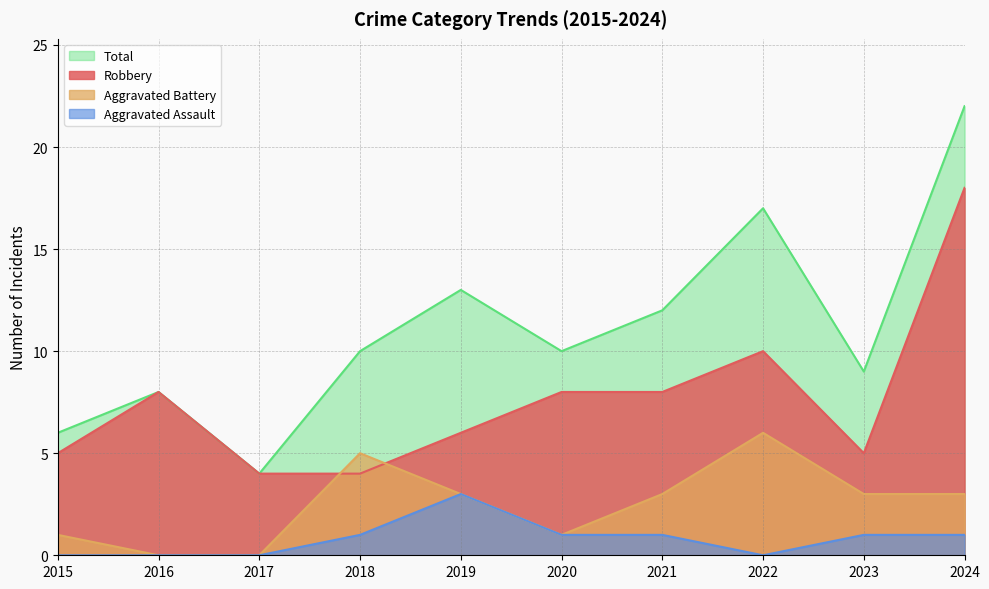

Between 2019 and 2022, which series saw the biggest shift?

Robbery